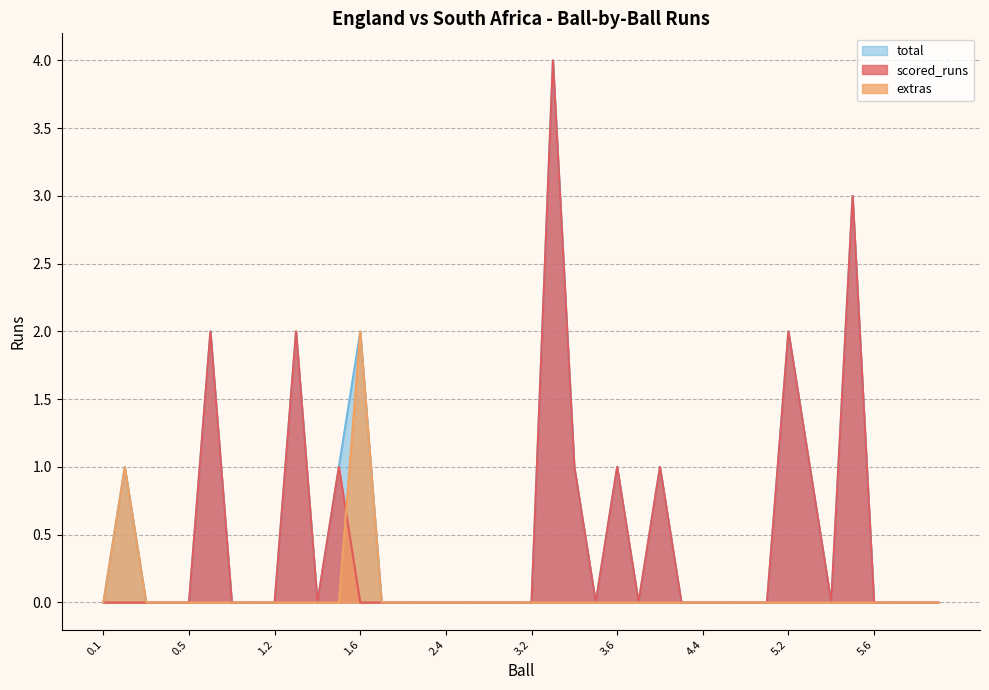

What is the average value of the total series?

1